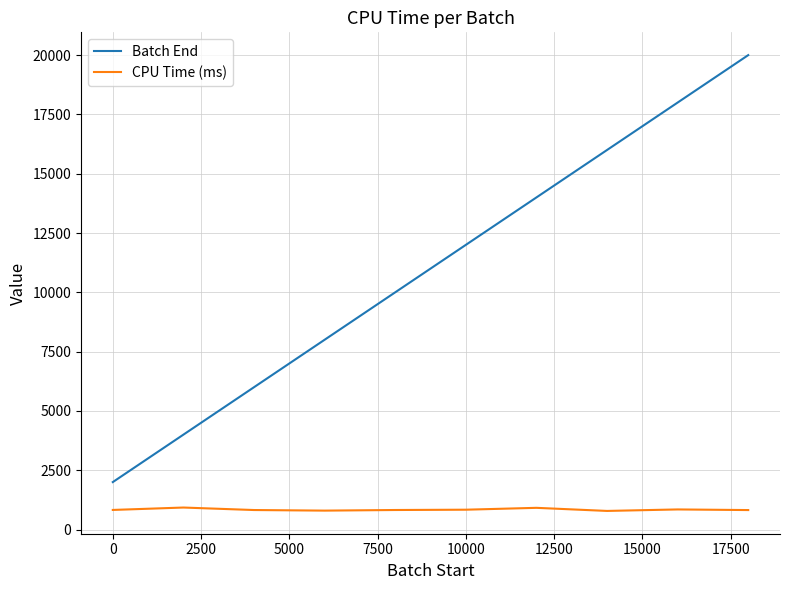

What is the highest value of the CPU Time (ms) series?

927.0